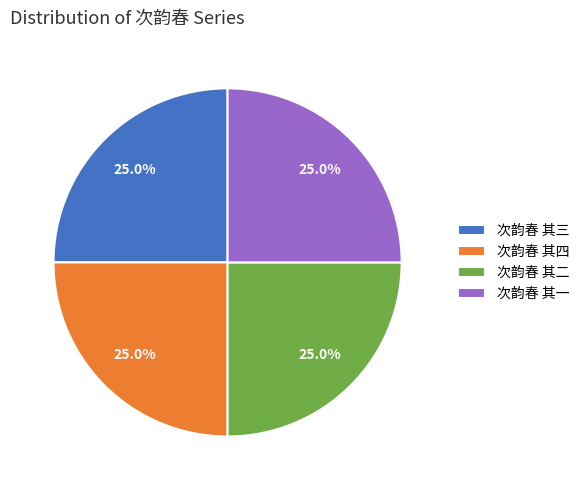

What is the ratio of the value at 次韵春 其二 to the value at 次韵春 其一?

1.0